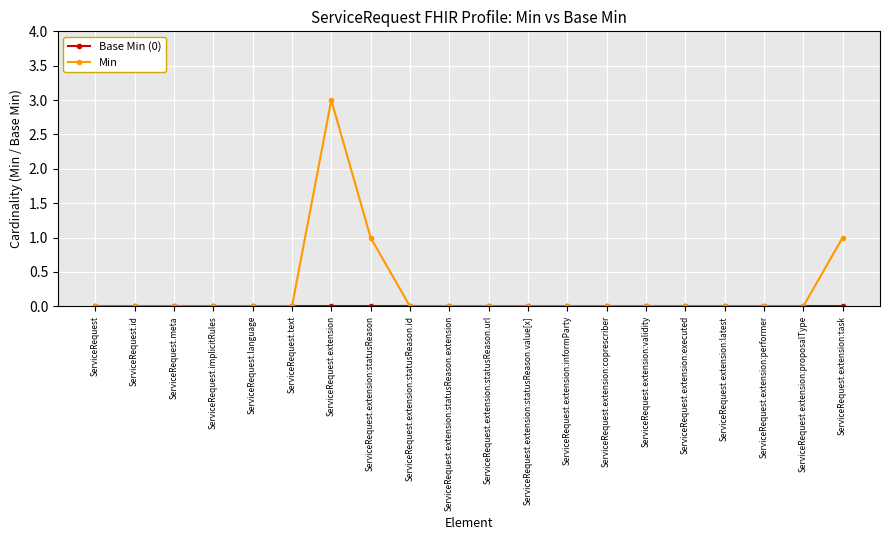

What is the label of the 1st point from the left?

ServiceRequest